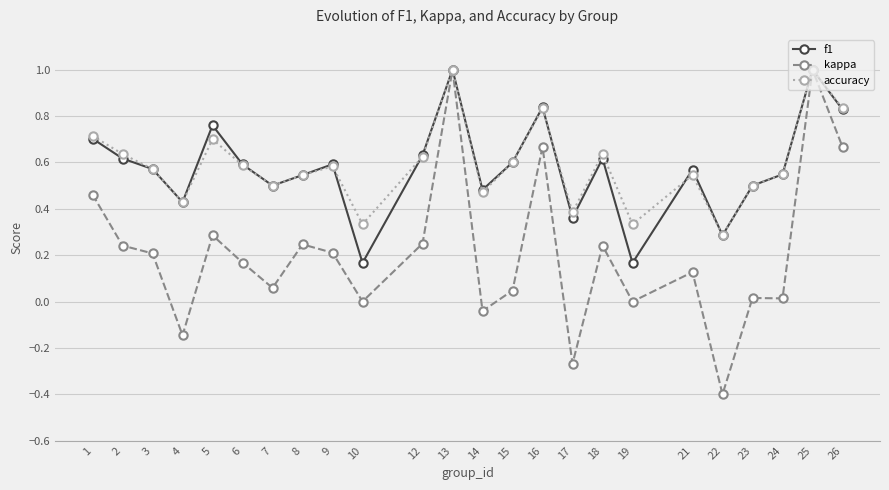

Where is the first local maximum for f1?

5